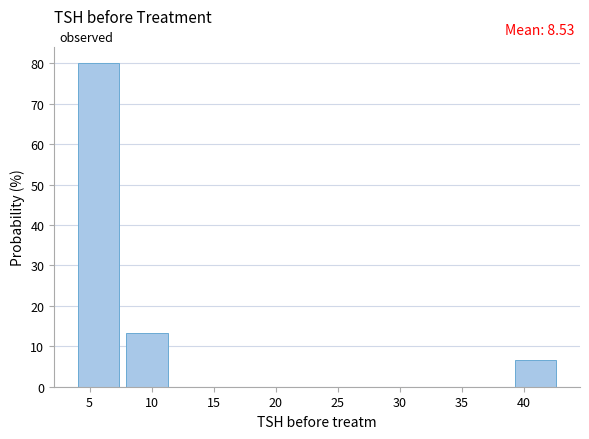

Which range on the x-axis has the tallest bar?

4.0 to 8.0